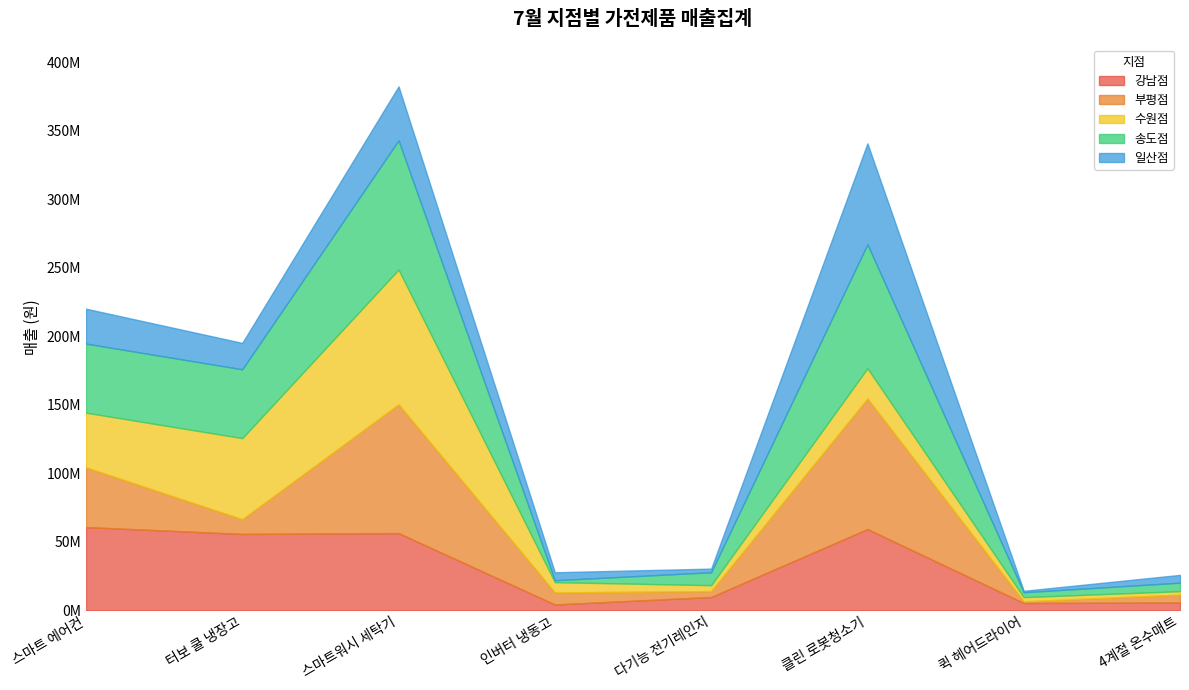

What is the difference between the 부평점 values at 터보 쿨 냉장고 and 스마트 에어컨?

32835400